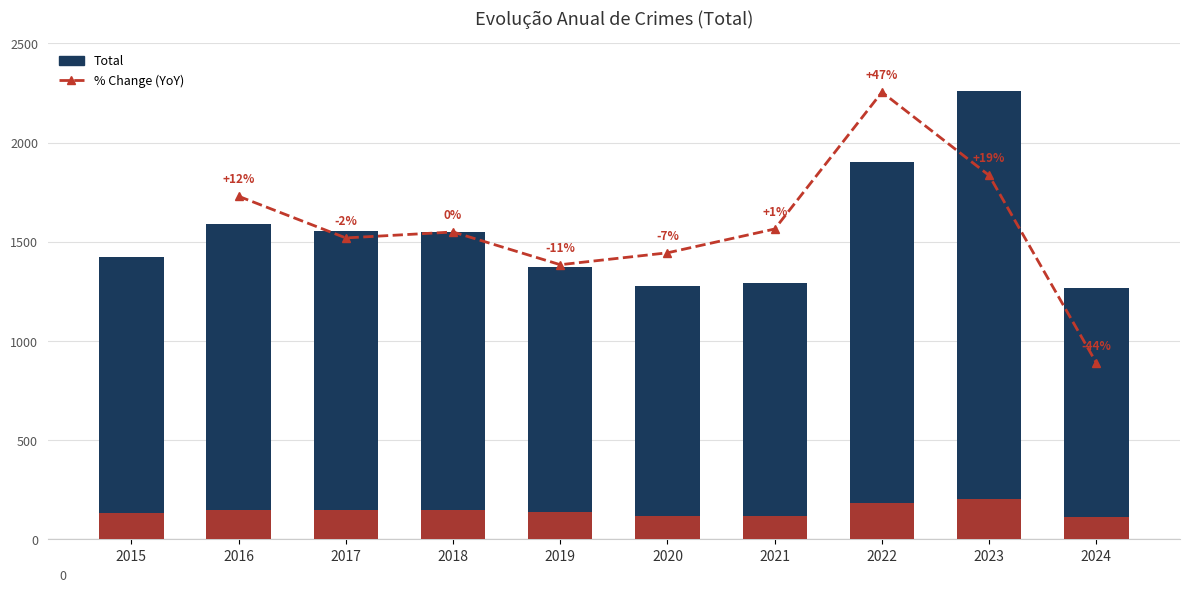

How many values exceed 1548?

4